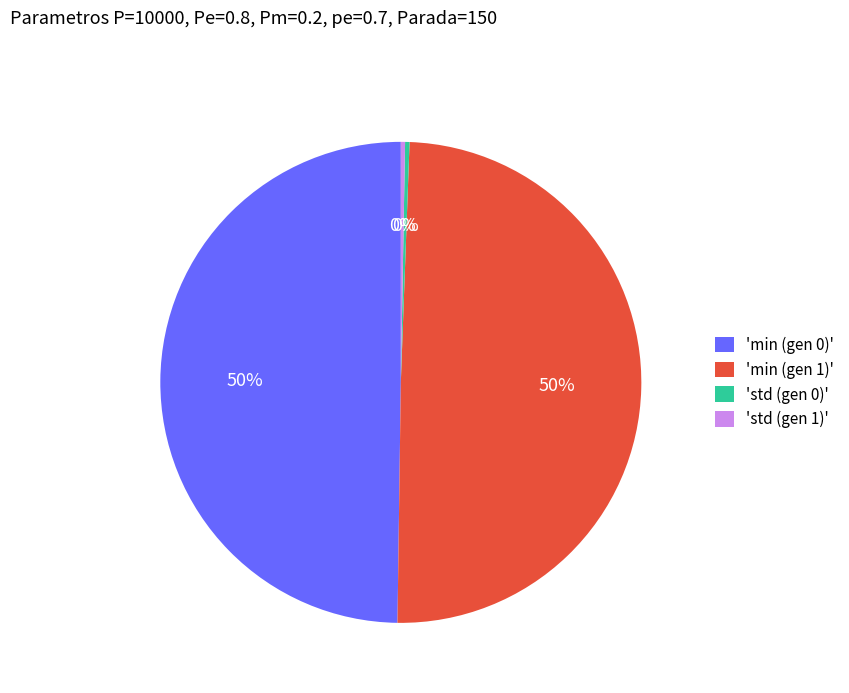

To the nearest percent, what portion does 'min (gen 1)' represent?

50%